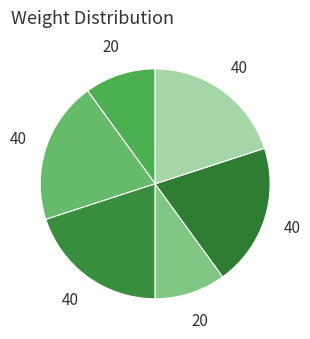

How many slices are in this pie chart?

6